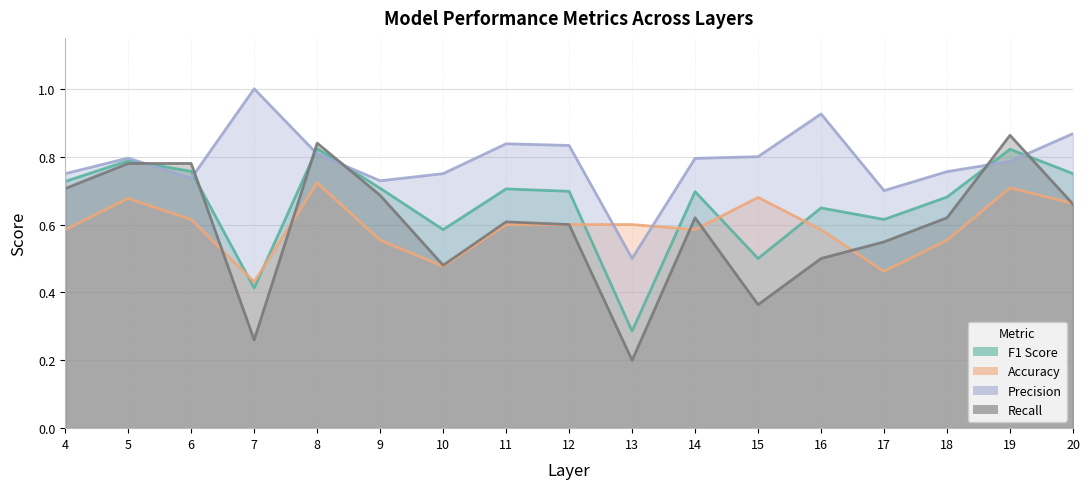

Between 11 and 20, which series saw the biggest shift?

accuracy